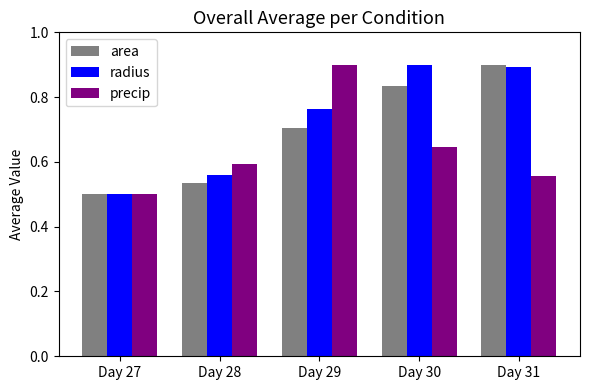

At which label is radius closest to 0?

Day 27